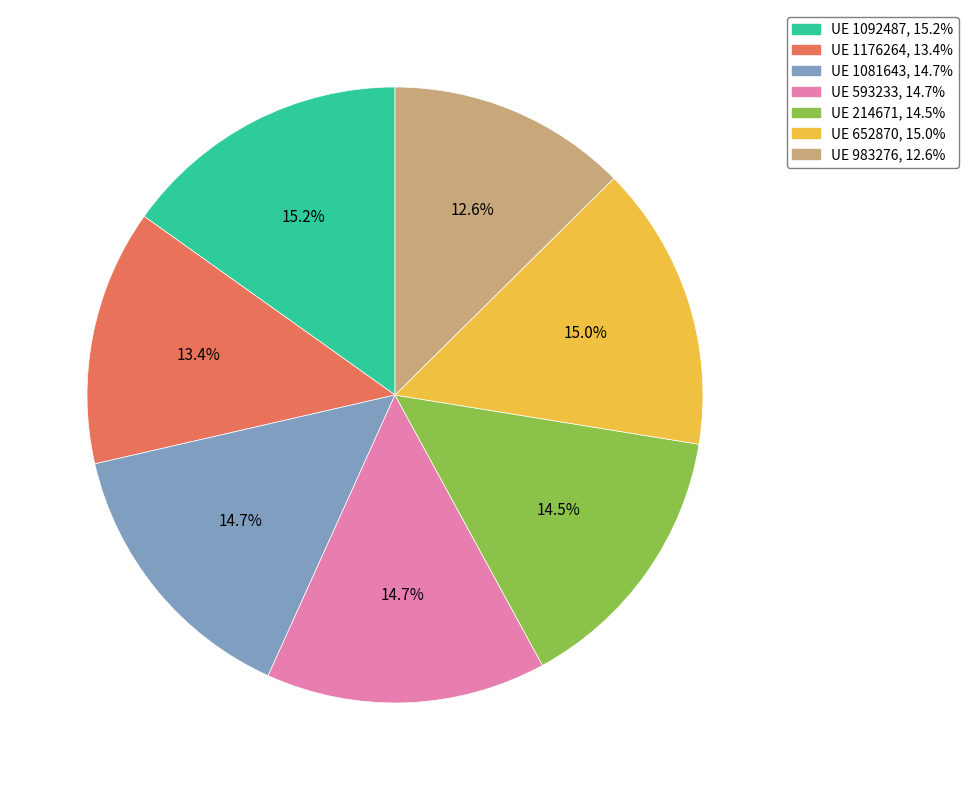

Is there a majority slice in this chart?

No